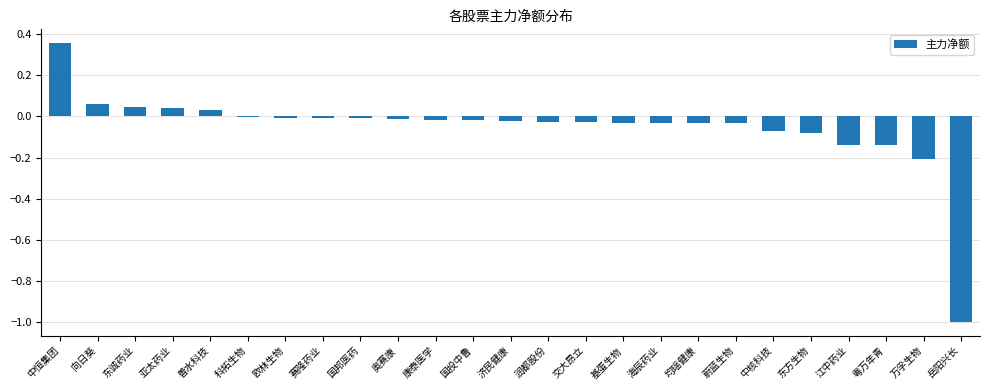

The chart shows a value of -0.0 at 国投中鲁. True or false?

True